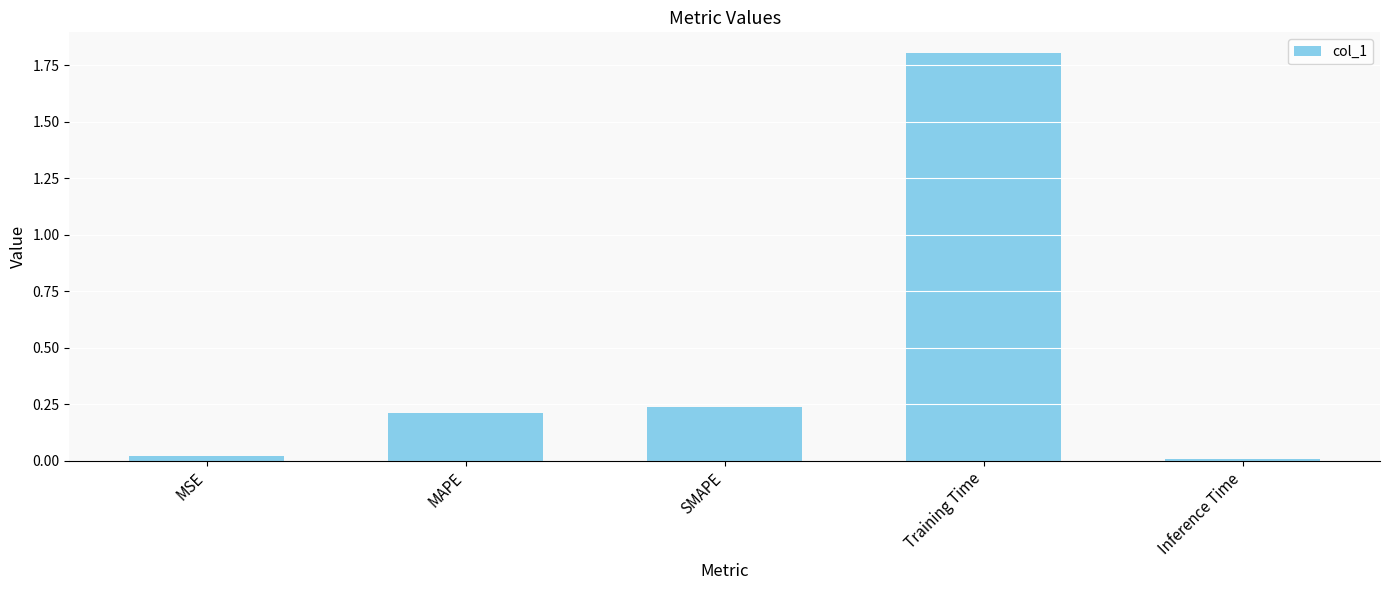

Which label corresponds to the smallest value in the chart?

Inference Time